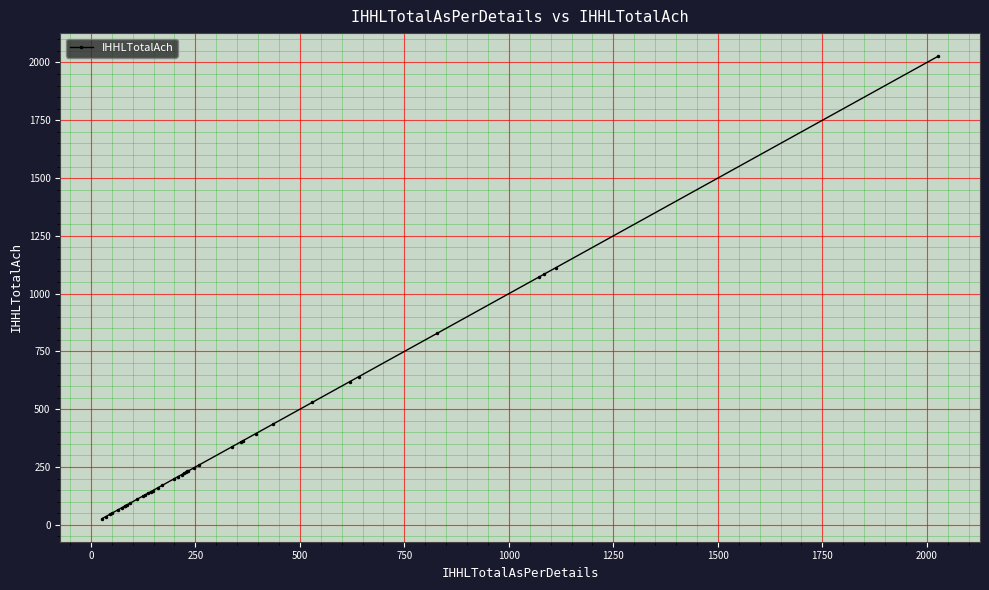

What position from the right is 1750?

32